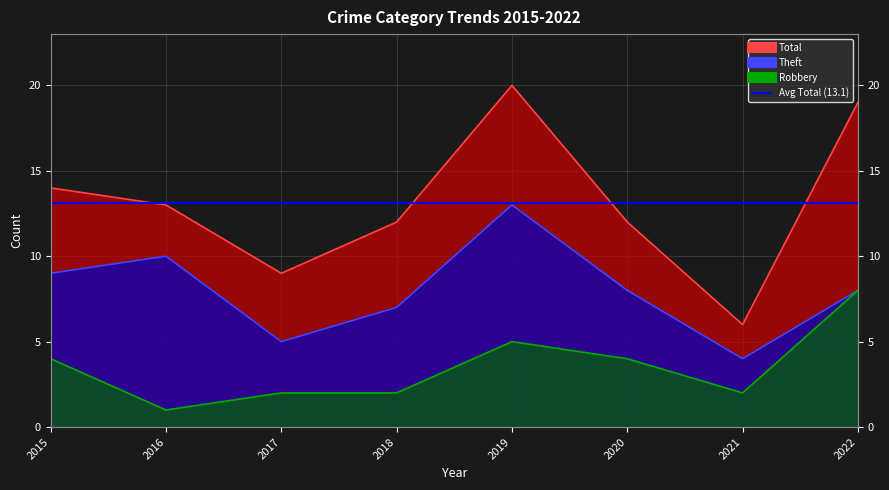

The Total series shows 8 at 2022. True or false?

False